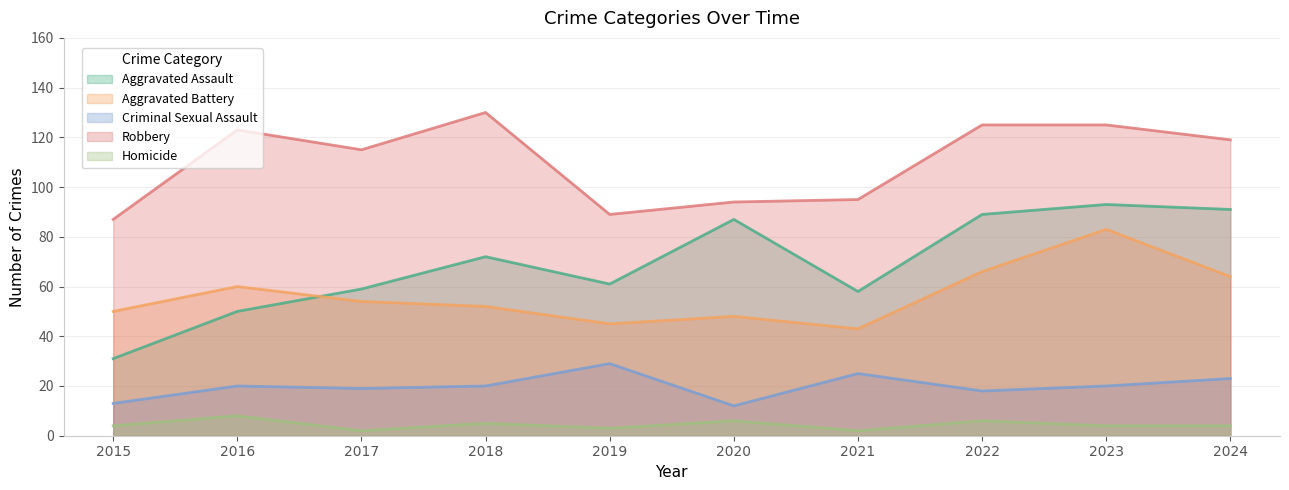

True or false: Aggravated Assault and Criminal Sexual Assault cross at least once.

False